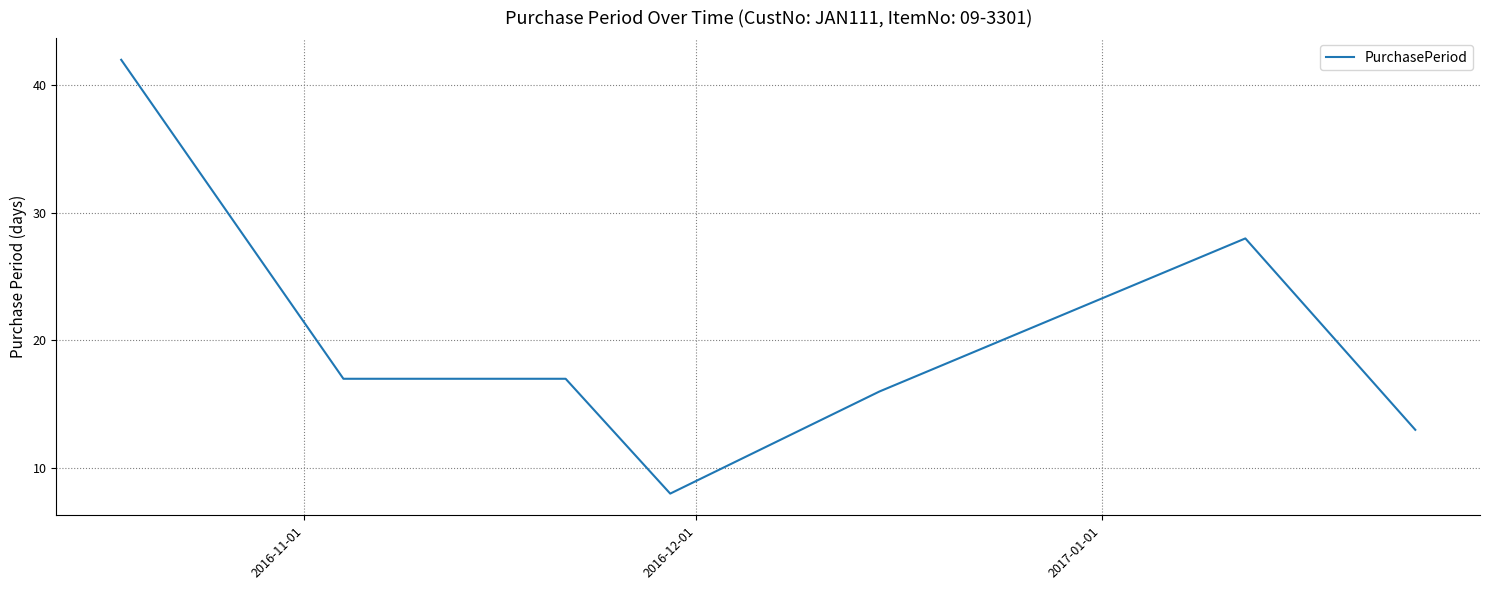

What is the sum of all values?

141